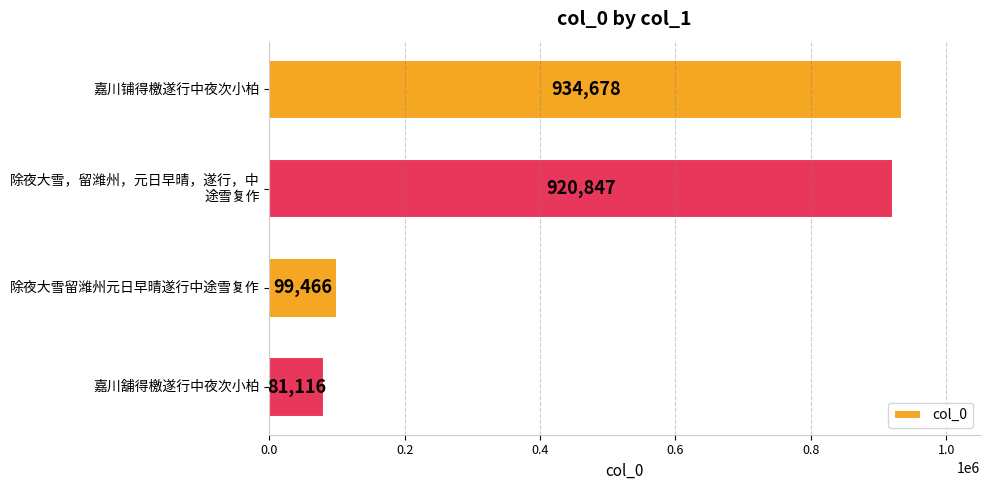

The chart shows a value of 934678 at 嘉川铺得檄遂行中夜次小柏. True or false?

True